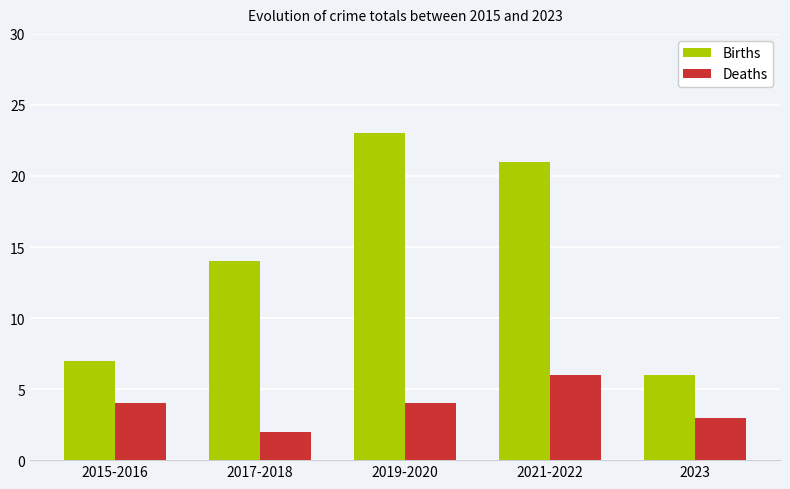

What is the average value of the Births series?

14